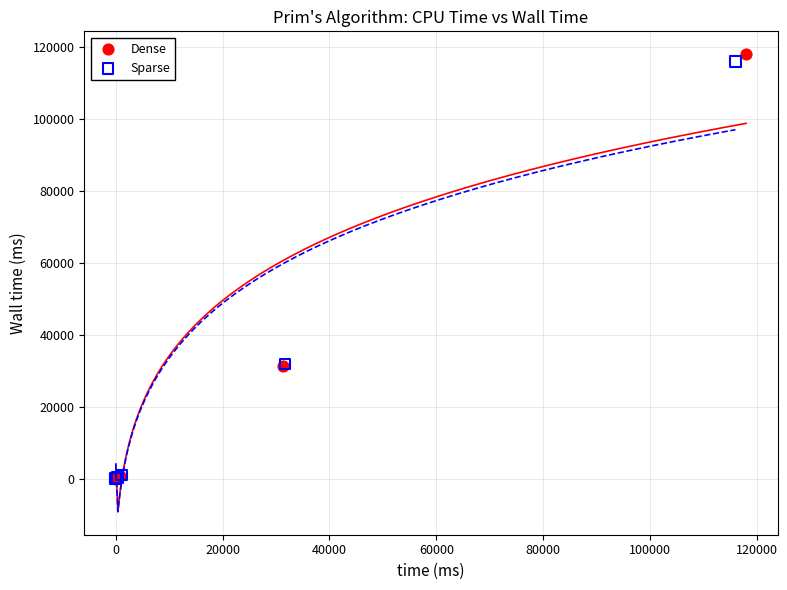

Which series has the widest spread of Y values?

Dense